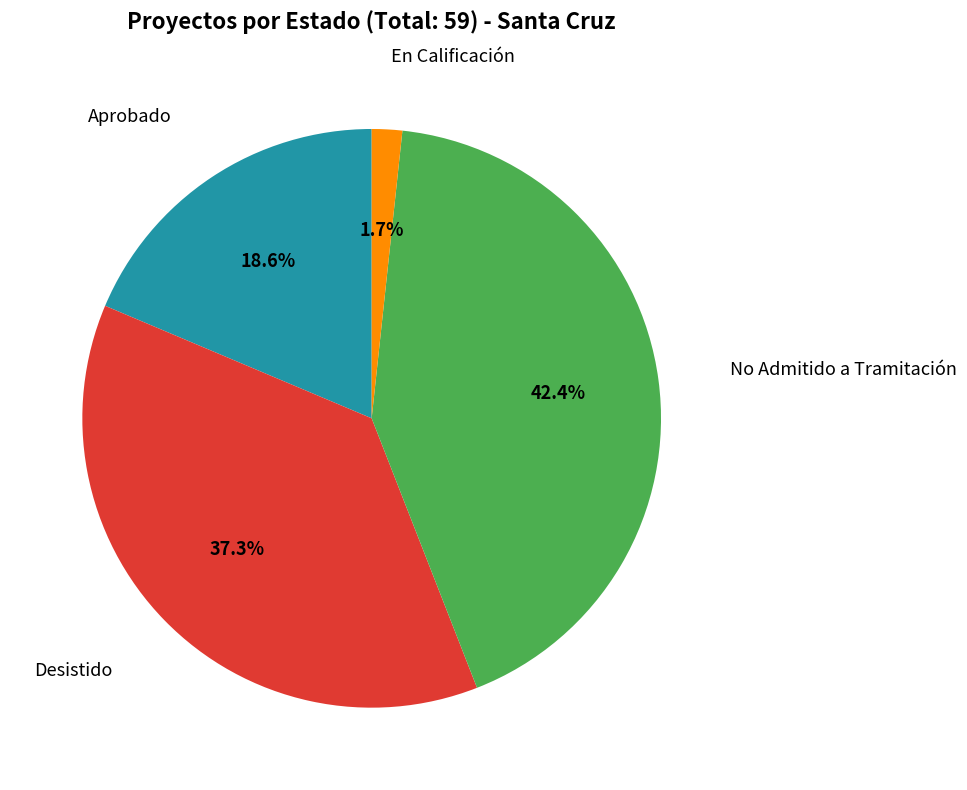

Is there any slice that represents more than half of the pie?

No